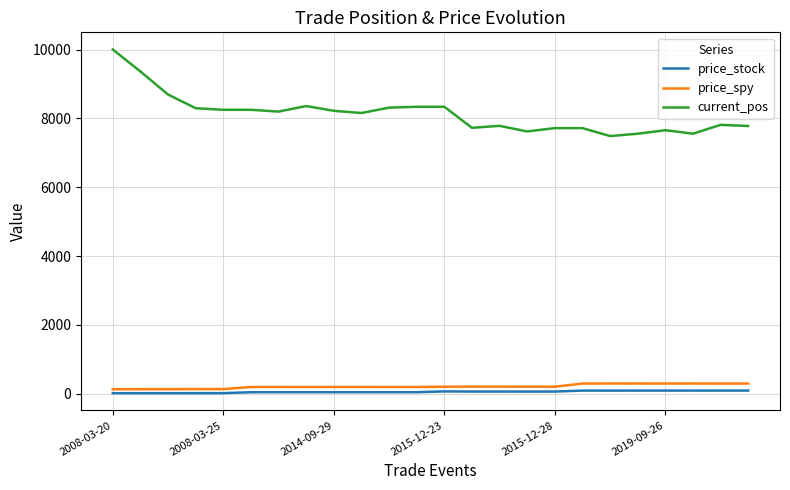

Which series has the widest spread of values?

current_pos